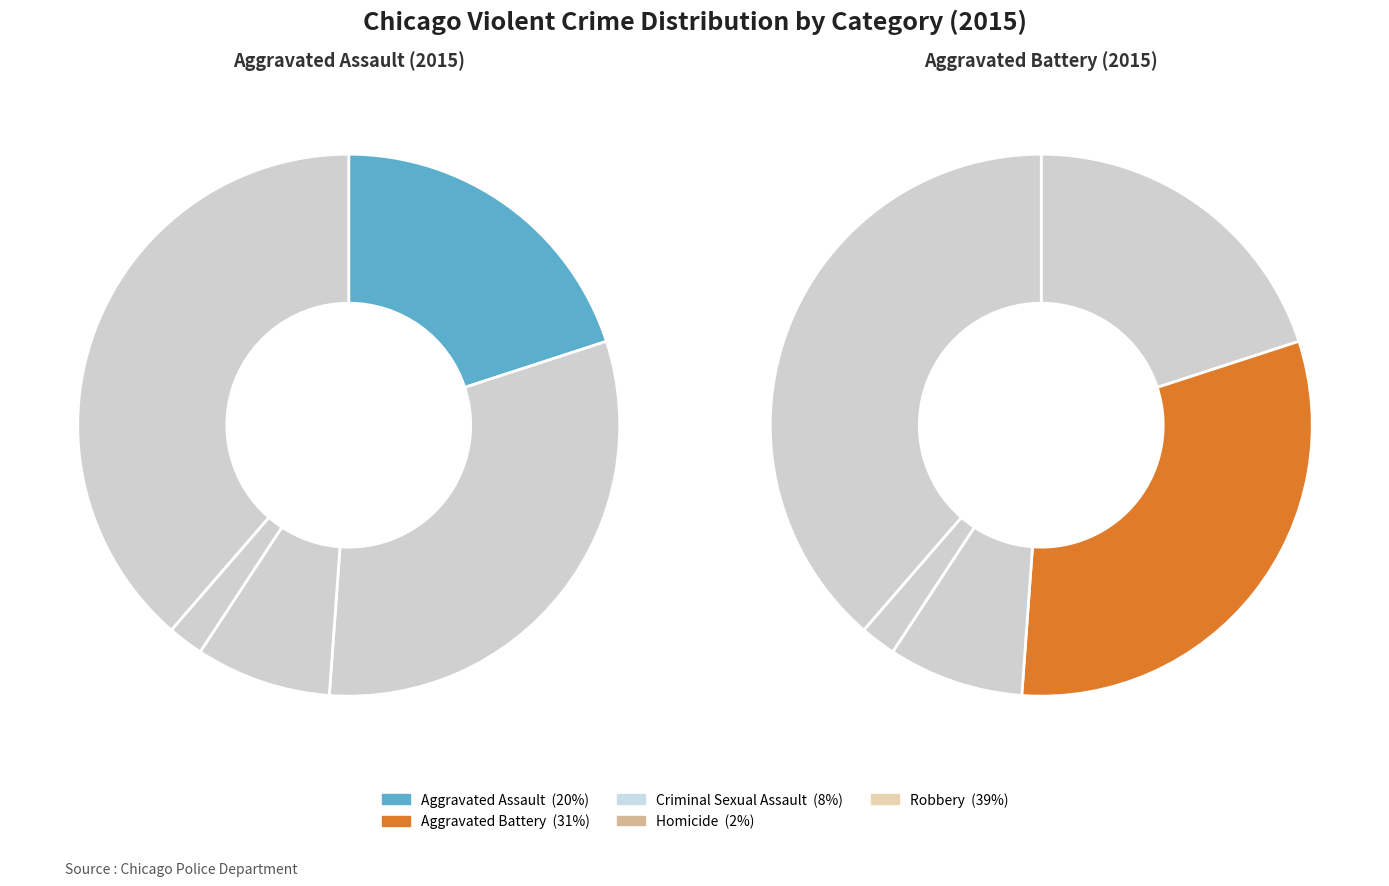

Which category has the smallest portion of the pie?

Homicide